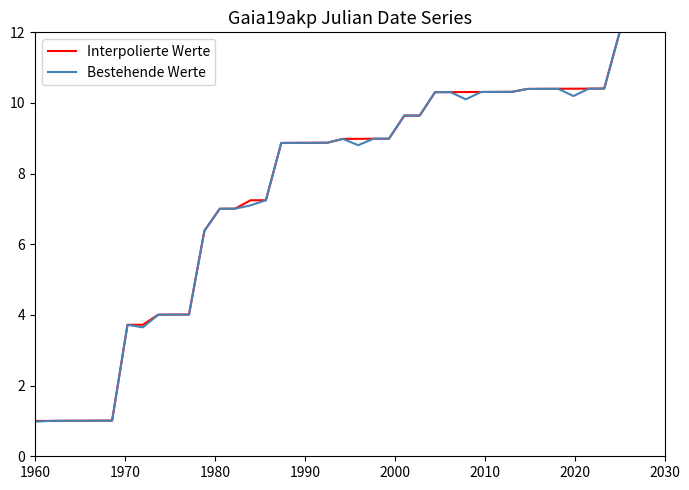

What is the minimum value for Bestehende Werte?

1.0